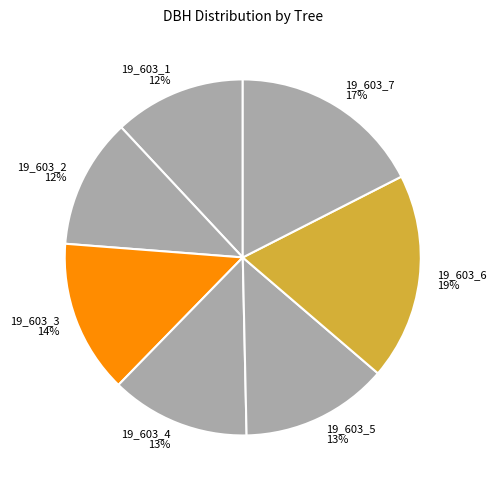

Combined, do 19_603_1 12% and 19_603_3 14% account for over 50%?

No